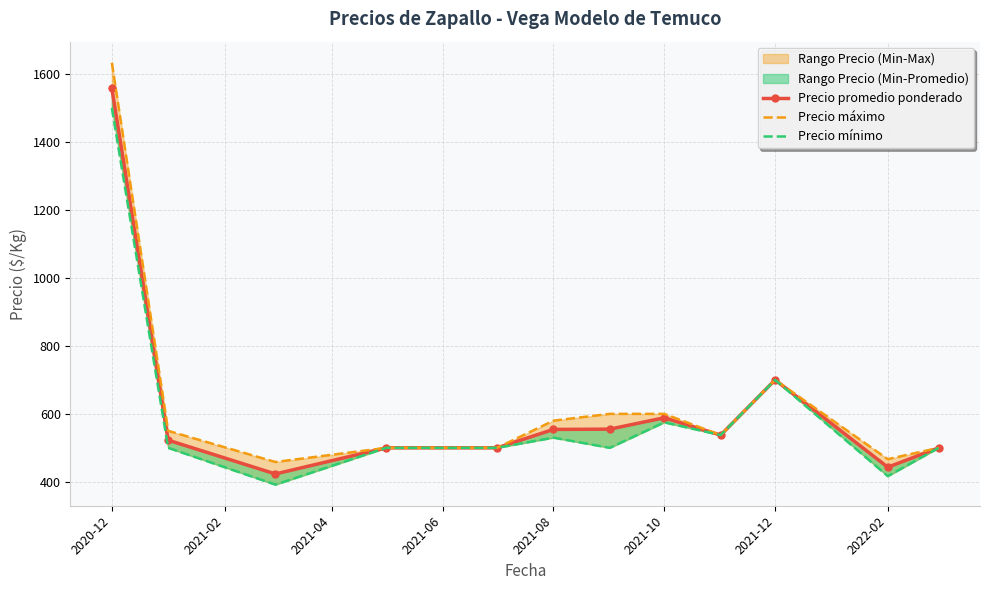

True or false: Precio máximo has more than 0 interior local peaks.

True